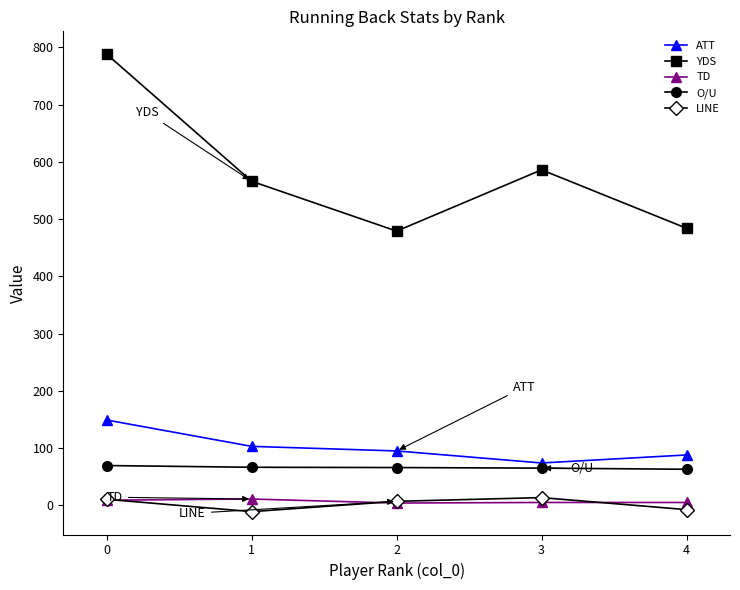

At how many categories does at least one series exceed 433?

5